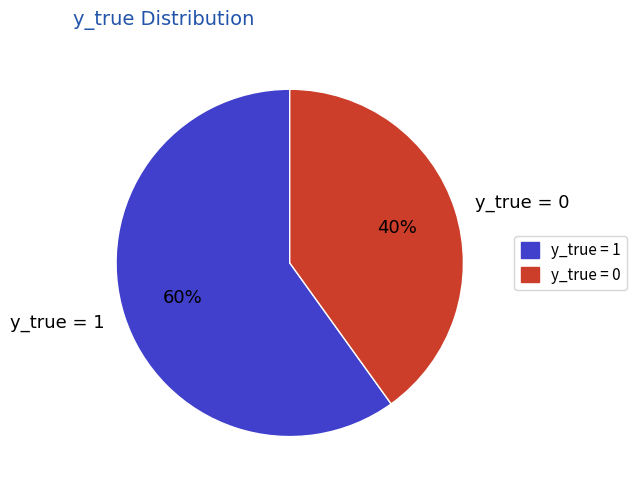

Which slice represents more than half of the pie?

y_true = 1